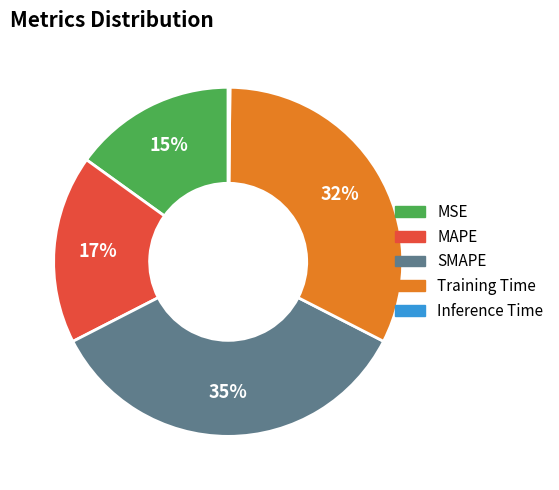

To the nearest percent, what portion does MSE represent?

15%